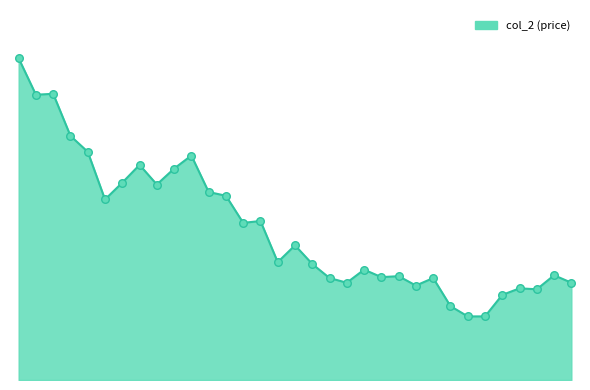

Does the chart have visible grid lines?

No